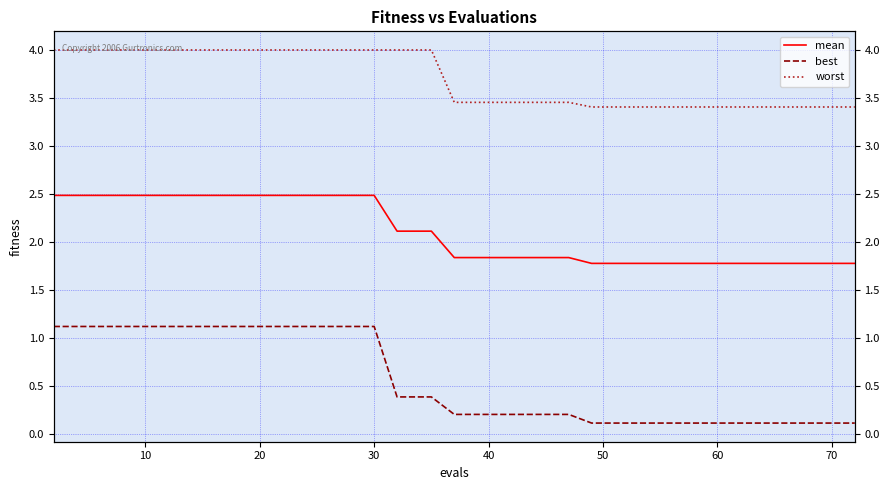

Read the worst value at 10.

4.0